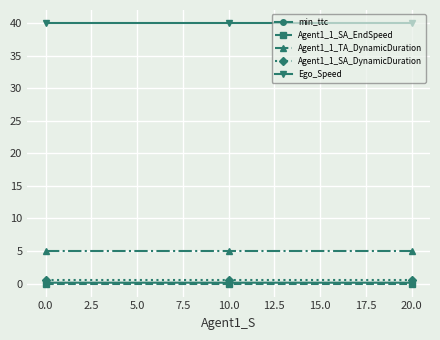

What is the value of the Agent1_1_SA_DynamicDuration point at the 2nd from the left?

0.5